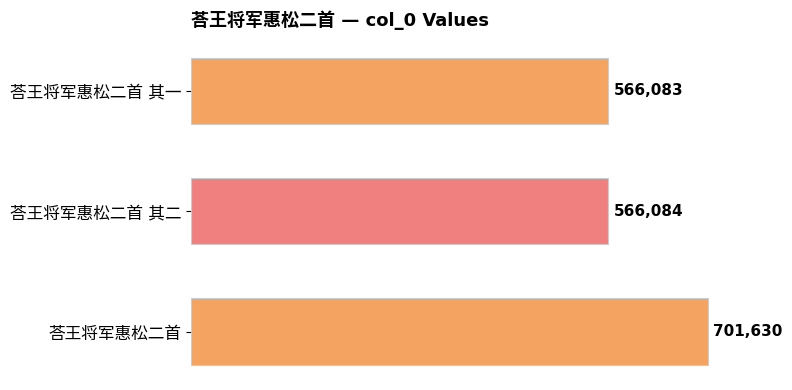

At which category does the chart reach its peak across all series?

荅王将军惠松二首